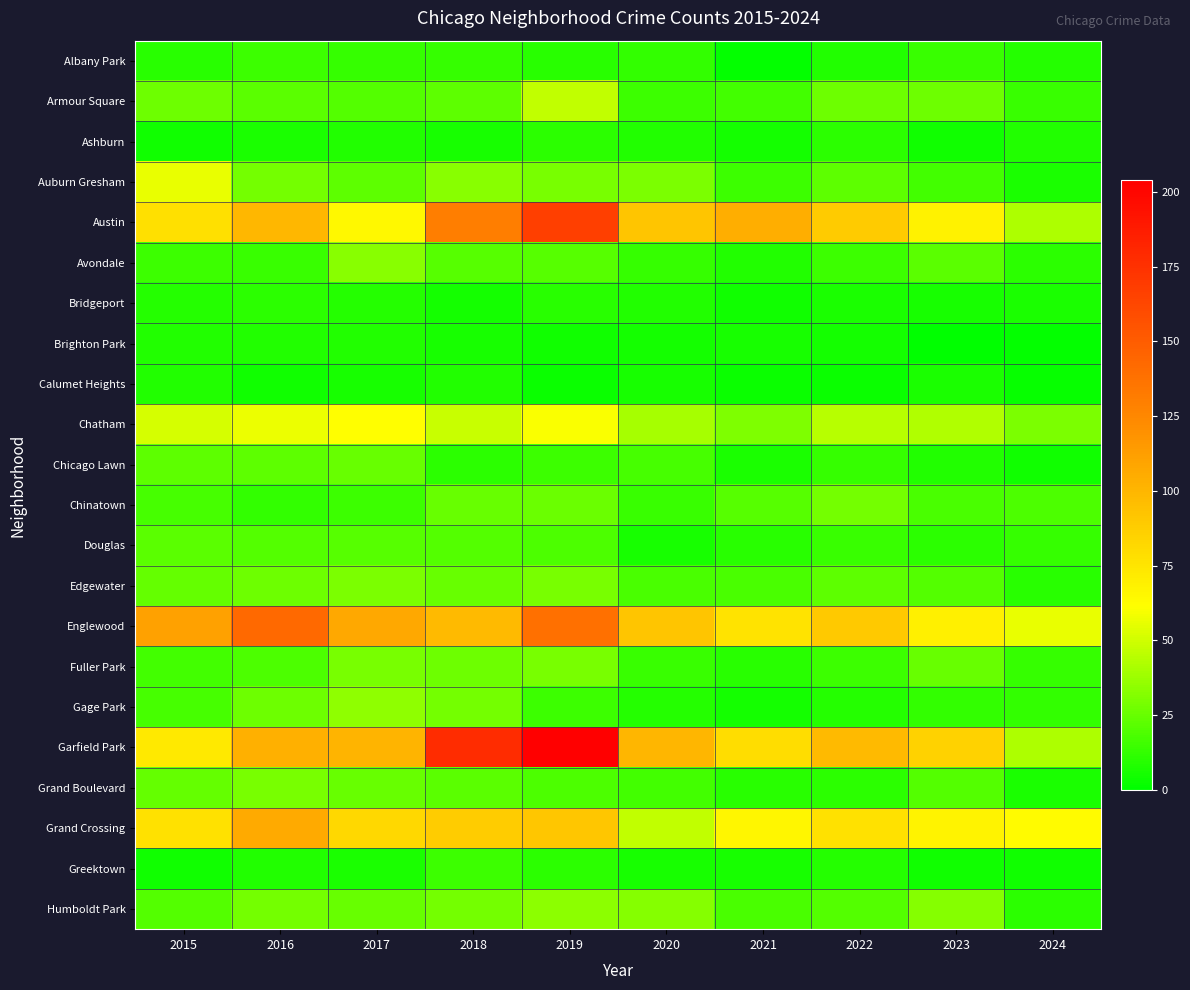

Reading left to right, list all the values displayed in this chart.

Albany Park: 2015=10	2016=15	2017=13	2018=13	2019=10	2020=12	2021=1	2022=8	2023=14	2024=9
Armour Square: 2015=27	2016=22	2017=20	2018=23	2019=47	2020=15	2021=16	2022=27	2023=27	2024=14
Ashburn: 2015=4	2016=7	2017=8	2018=6	2019=11	2020=8	2021=5	2022=11	2023=4	2024=8
Auburn Gresham: 2015=56	2016=28	2017=23	2018=33	2019=29	2020=30	2021=15	2022=23	2023=16	2024=7
Austin: 2015=78	2016=99	2017=65	2018=130	2019=167	2020=92	2021=104	2022=89	2023=68	2024=42
Avondale: 2015=15	2016=14	2017=33	2018=21	2019=21	2020=13	2021=8	2022=15	2023=22	2024=11
Bridgeport: 2015=9	2016=11	2017=9	2018=5	2019=10	2020=8	2021=4	2022=7	2023=6	2024=7
Brighton Park: 2015=8	2016=8	2017=8	2018=6	2019=4	2020=5	2021=6	2022=5	2023=0	2024=1
Calumet Heights: 2015=8	2016=4	2017=6	2018=8	2019=3	2020=6	2021=3	2022=3	2023=7	2024=2
Chatham: 2015=51	2016=57	2017=62	2018=48	2019=60	2020=40	2021=31	2022=44	2023=43	2024=30
Chicago Lawn: 2015=23	2016=23	2017=25	2018=11	2019=15	2020=17	2021=7	2022=13	2023=8	2024=4
Chinatown: 2015=17	2016=12	2017=15	2018=25	2019=26	2020=14	2021=21	2022=28	2023=18	2024=19
Douglas: 2015=22	2016=20	2017=21	2018=20	2019=19	2020=6	2021=10	2022=14	2023=11	2024=13
Edgewater: 2015=24	2016=27	2017=30	2018=25	2019=29	2020=18	2021=18	2022=23	2023=20	2024=10
Englewood: 2015=111	2016=142	2017=107	2018=98	2019=138	2020=92	2021=76	2022=90	2023=69	2024=56
Fuller Park: 2015=16	2016=19	2017=29	2018=27	2019=29	2020=14	2021=10	2022=15	2023=25	2024=13
Gage Park: 2015=17	2016=27	2017=35	2018=28	2019=15	2020=9	2021=5	2022=9	2023=12	2024=12
Garfield Park: 2015=73	2016=103	2017=101	2018=178	2019=204	2020=100	2021=79	2022=98	2023=85	2024=42
Grand Boulevard: 2015=24	2016=29	2017=25	2018=22	2019=19	2020=16	2021=10	2022=11	2023=20	2024=7
Grand Crossing: 2015=77	2016=106	2017=82	2018=88	2019=91	2020=47	2021=66	2022=77	2023=67	2024=63
Greektown: 2015=4	2016=8	2017=7	2018=15	2019=11	2020=6	2021=6	2022=9	2023=4	2024=4
Humboldt Park: 2015=20	2016=28	2017=25	2018=28	2019=34	2020=32	2021=18	2022=20	2023=32	2024=11